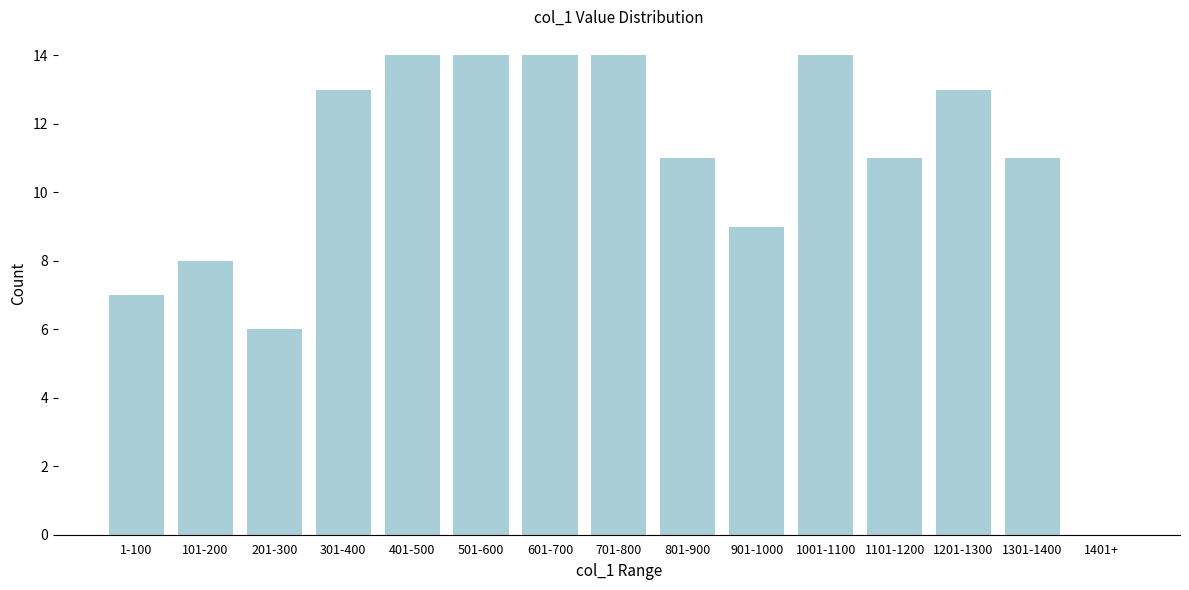

Reading left to right, transcribe all the data shown in this chart.

1-100=7	101-200=8	201-300=6	301-400=13	401-500=14	501-600=14	601-700=14	701-800=14	801-900=11	901-1000=9	1001-1100=14	1101-1200=11	1201-1300=13	1301-1400=11	1401+=0